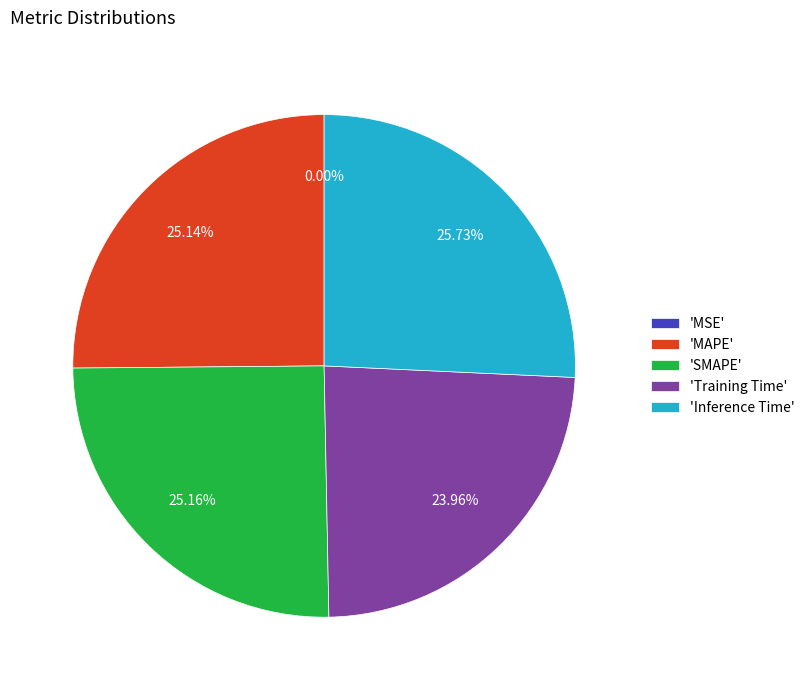

Is the sum of 'Training Time' and 'MAPE' greater than half?

No